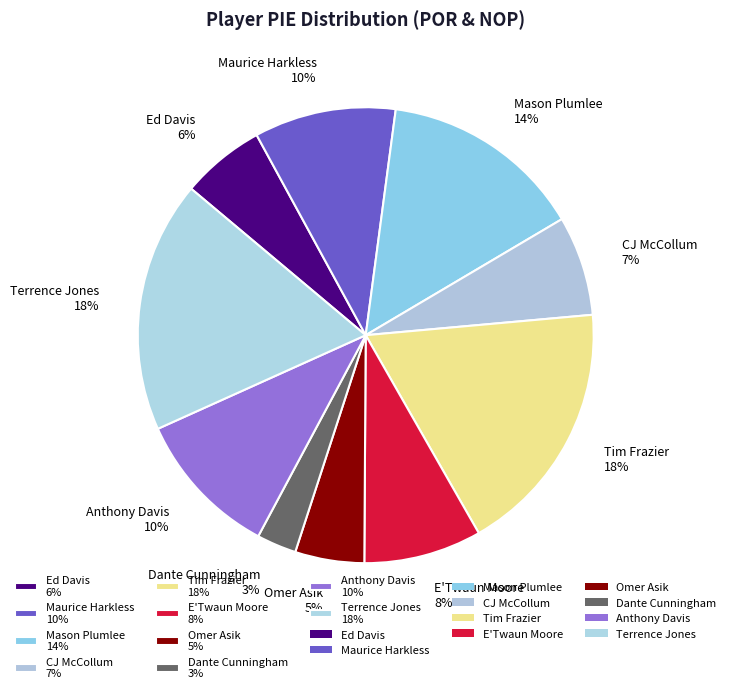

How many slices are in this pie chart?

10